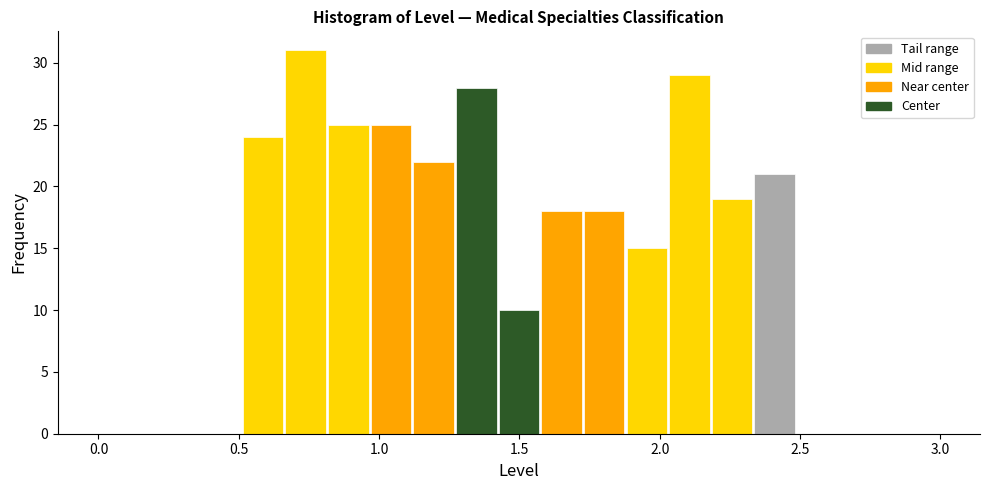

Read against the x-axis, roughly where is the centre of the tallest bar?

0.75